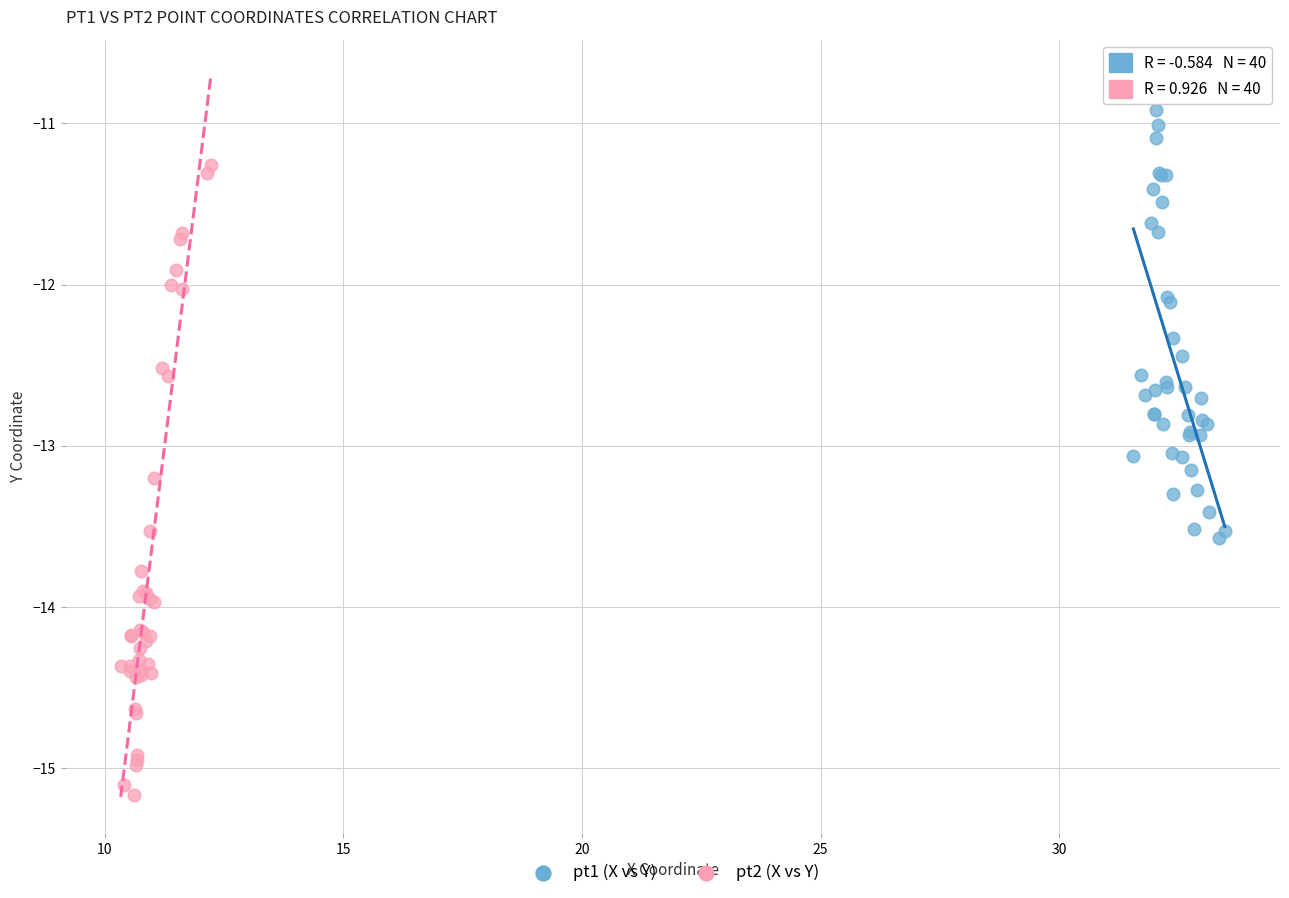

Which series contains the highest Y value?

pt1 (X vs Y)